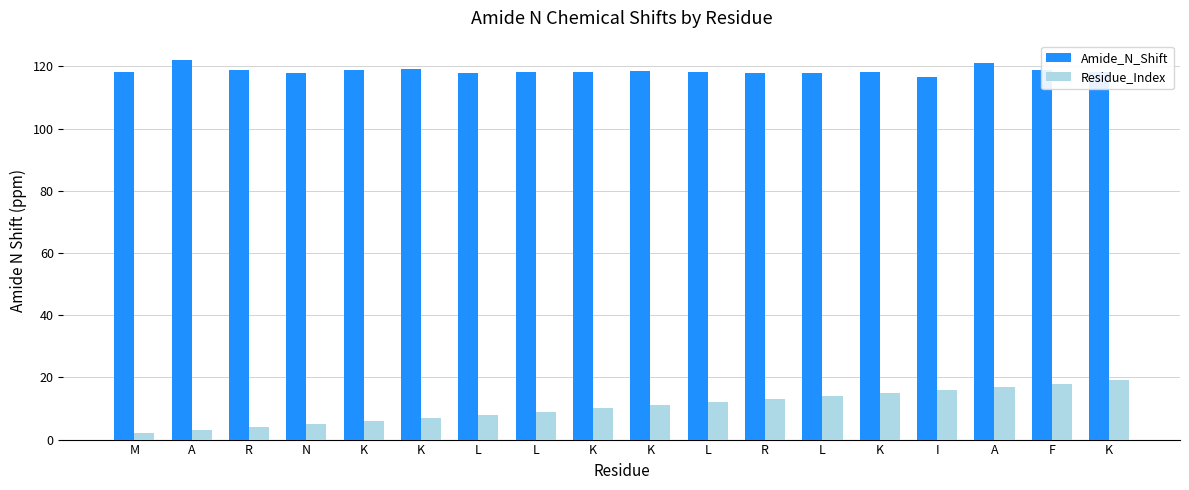

Rank the series by their average value, from highest to lowest.

Amide_N_Shift, Residue_Index